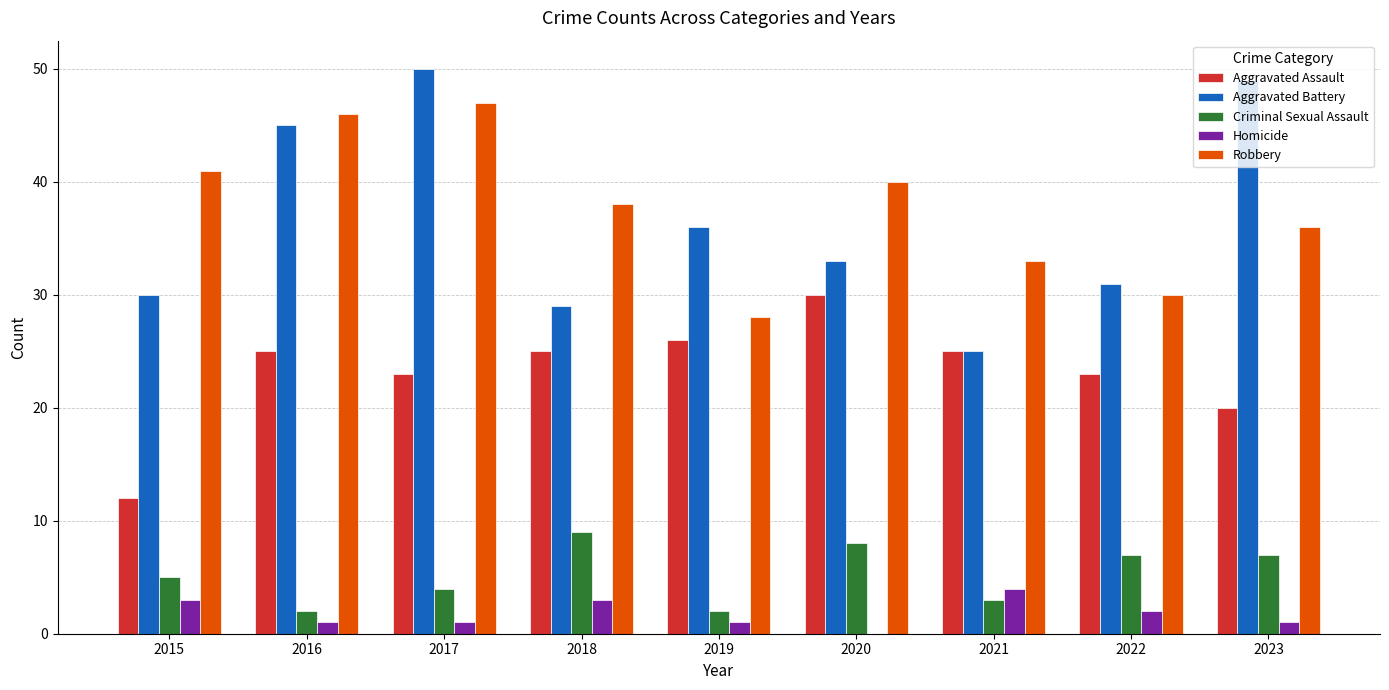

What is the maximum value for Homicide?

4